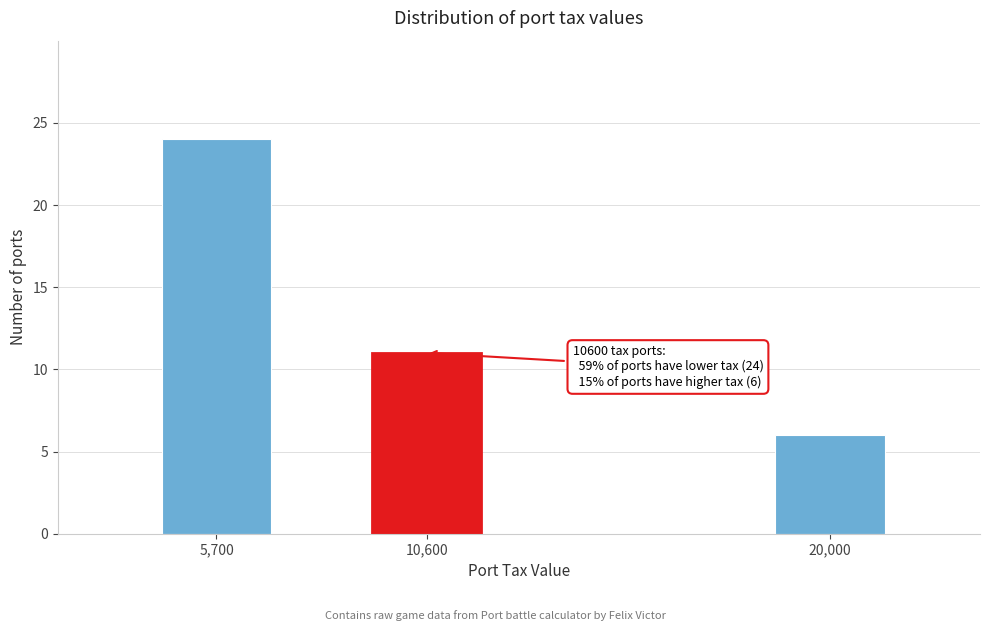

Reading left to right, transcribe all the data shown in this chart.

5,700=24	10,600=11	20,000=6